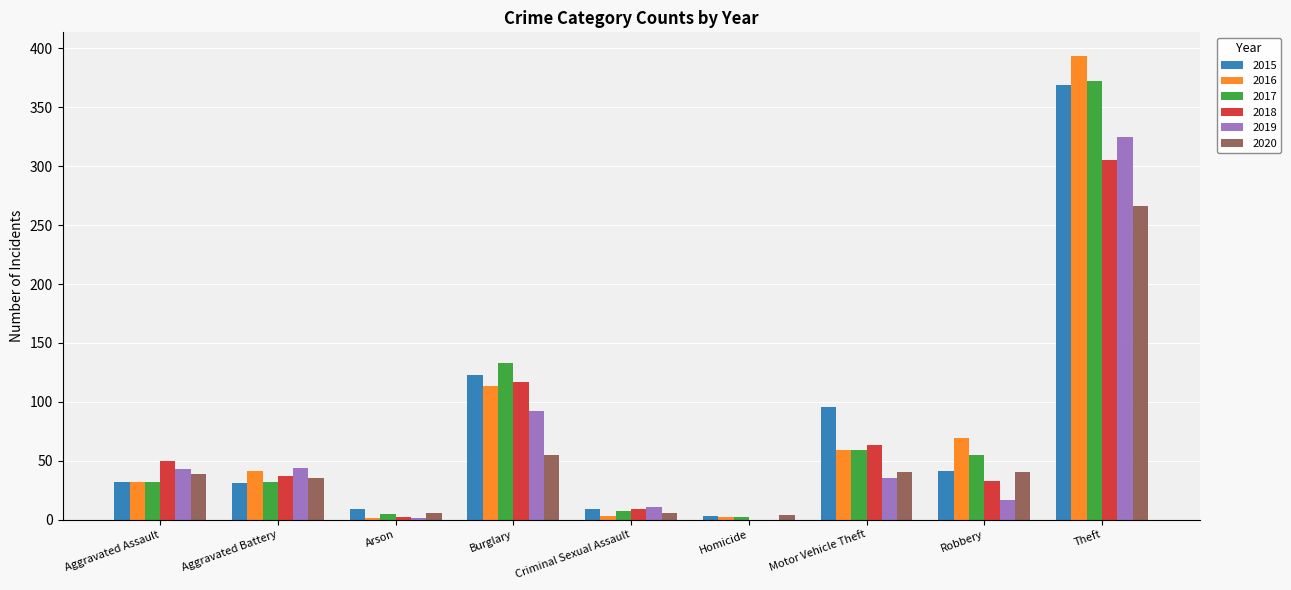

At which category is the sum across all series the highest?

Theft